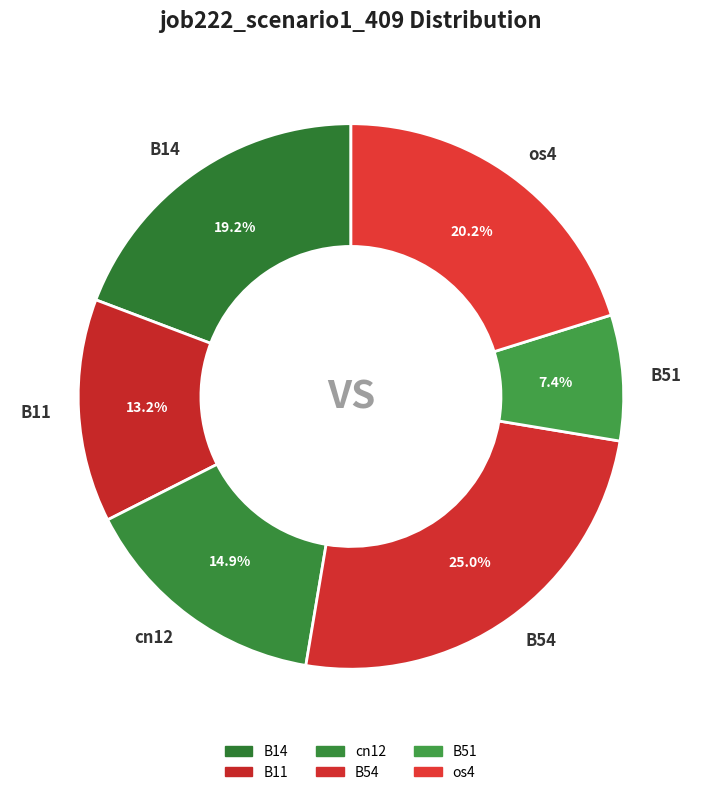

To the nearest percent, what is the difference between the largest and smallest slice percentages?

18%